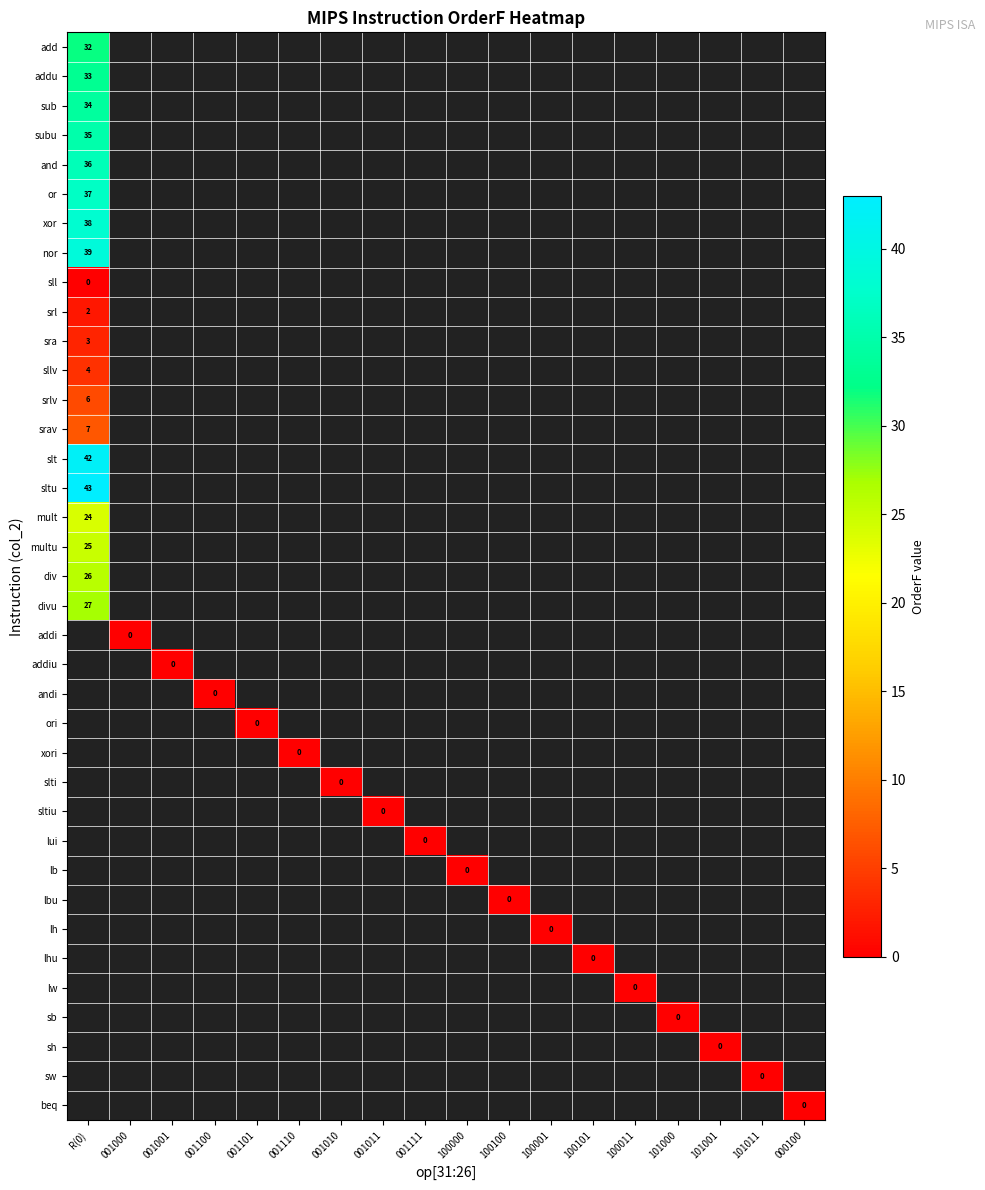

List the series in order of their peak value, lowest first.

sll, addi, addiu, andi, ori, xori, slti, sltiu, lui, lb, lbu, lh, lhu, lw, sb, sh, sw, beq, srl, sra, sllv, srlv, srav, mult, multu, div, divu, add, addu, sub, subu, and, or, xor, nor, slt, sltu